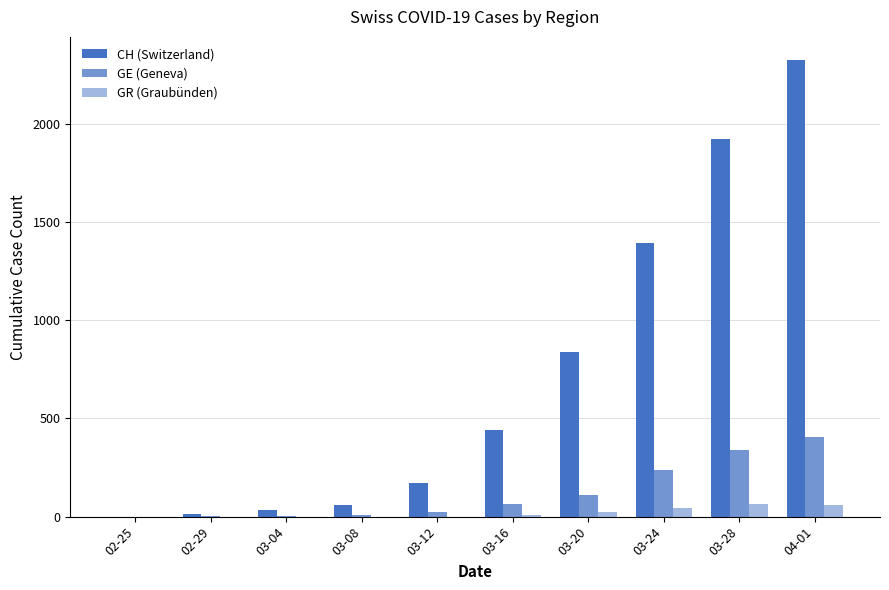

Does the chart contain stacked bars?

No